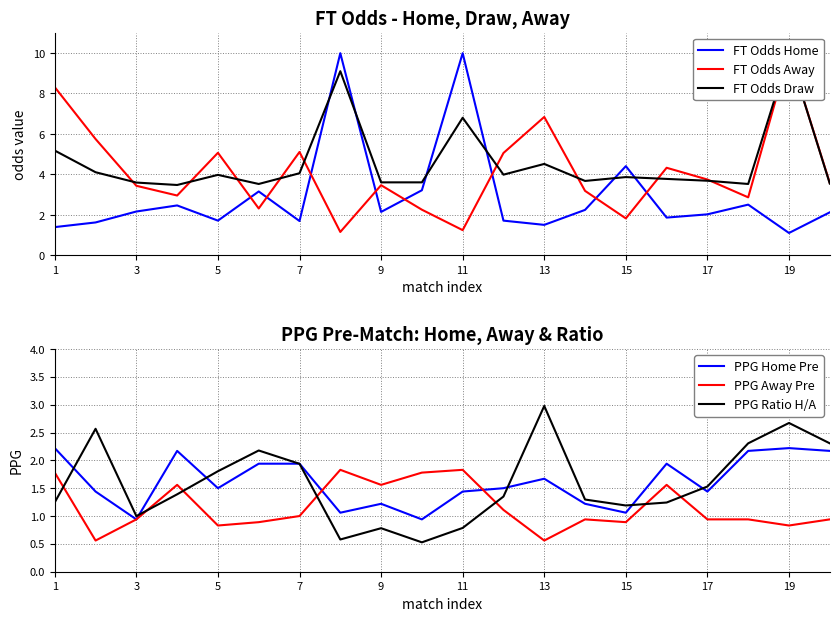

At which label does PPG Home Pre first exceed 1?

1